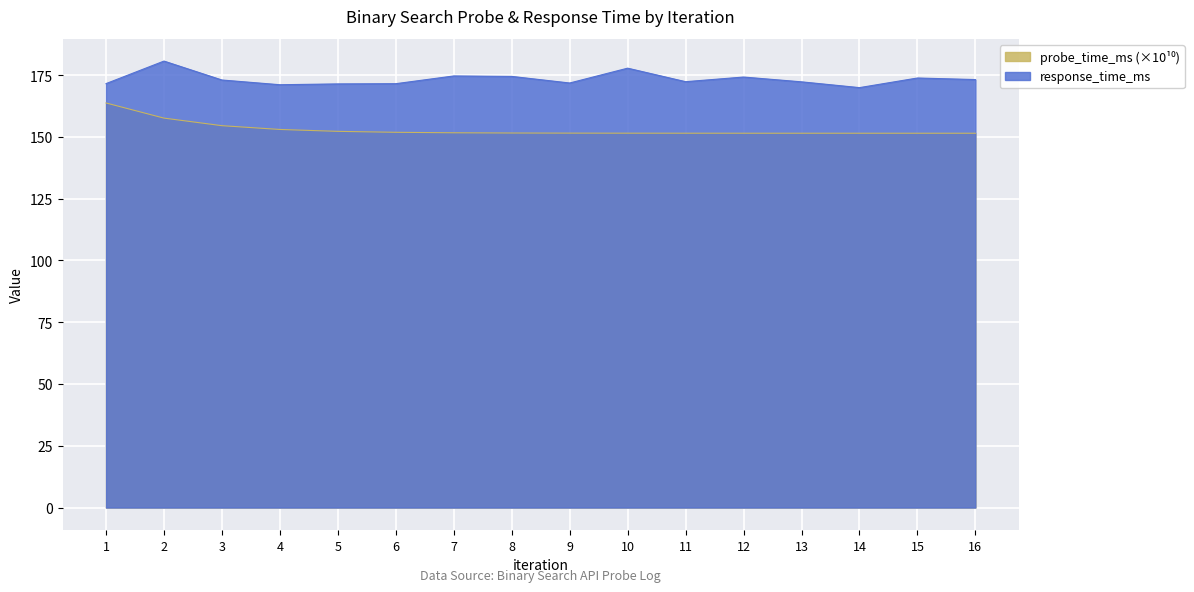

Reading left to right, list all the values displayed in this chart.

response_time_ms: 1=171.6	2=180.7	3=173.0	4=171.1	5=171.4	6=171.5	7=174.7	8=174.5	9=171.8	10=177.8	11=172.3	12=174.2	13=172.3	14=169.9	15=173.8	16=173.2
probe_time_ms_scaled: 1=163.7	2=157.6	3=154.5	4=153.0	5=152.2	6=151.9	7=151.7	8=151.6	9=151.5	10=151.5	11=151.5	12=151.5	13=151.5	14=151.5	15=151.5	16=151.5